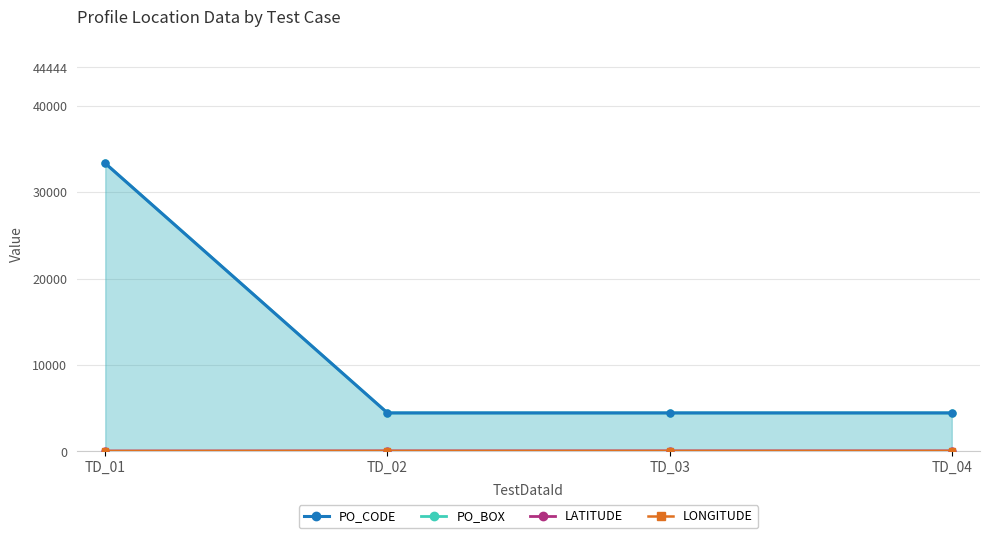

List the labels in order of PO_CODE value, smallest first.

TD_02, TD_03, TD_04, TD_01